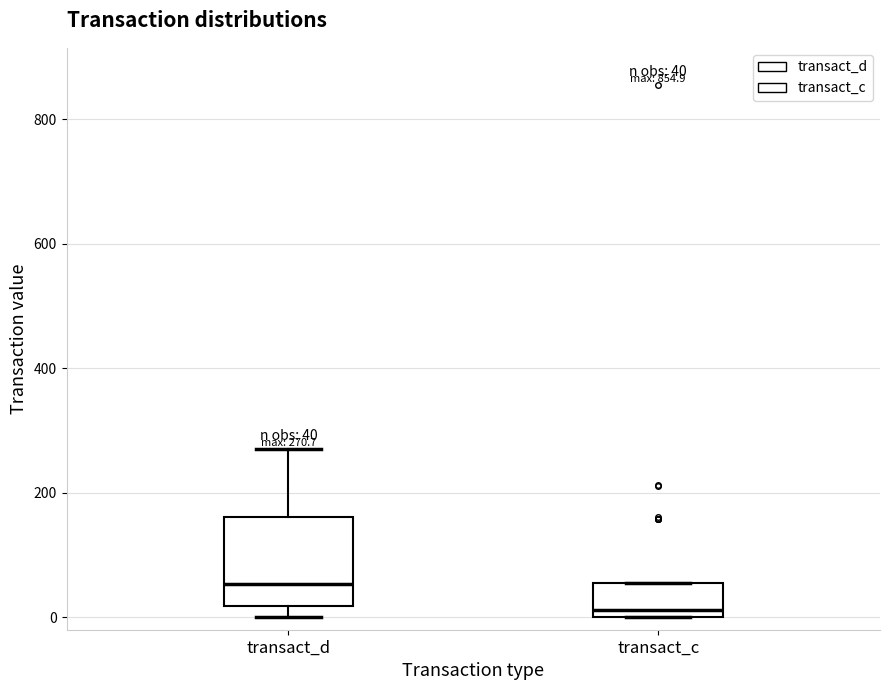

Which box is the tallest, from its lower edge to its upper edge?

transact_d